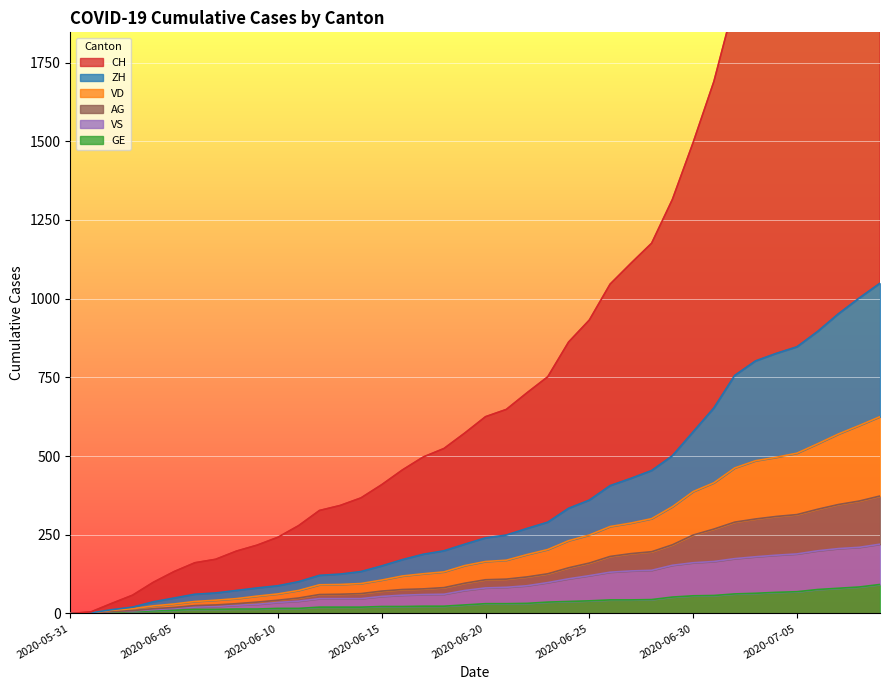

Which series has the largest range (max minus min)?

CH